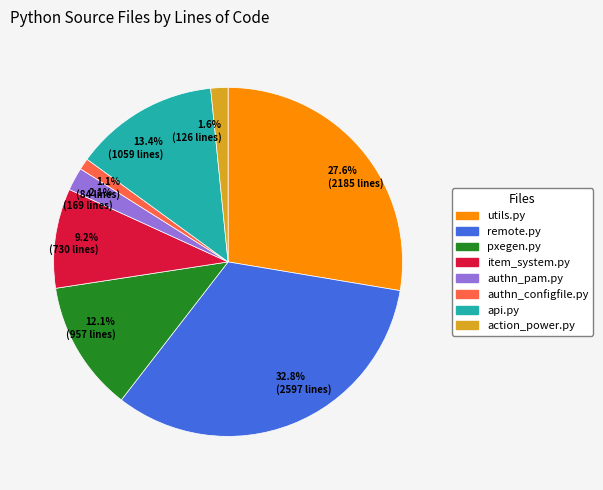

How many segments does this pie chart have?

8